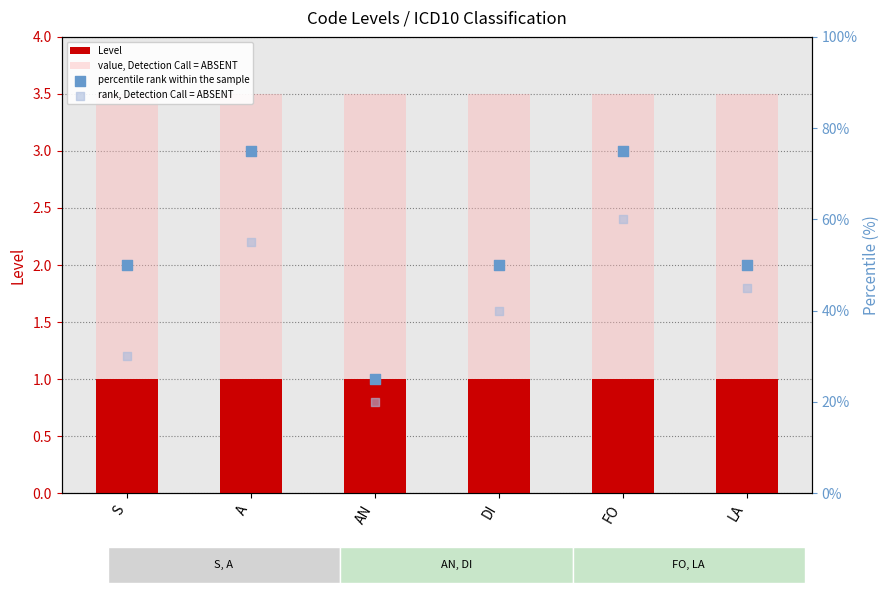

Which series has the largest total across all categories?

percentile rank within the sample